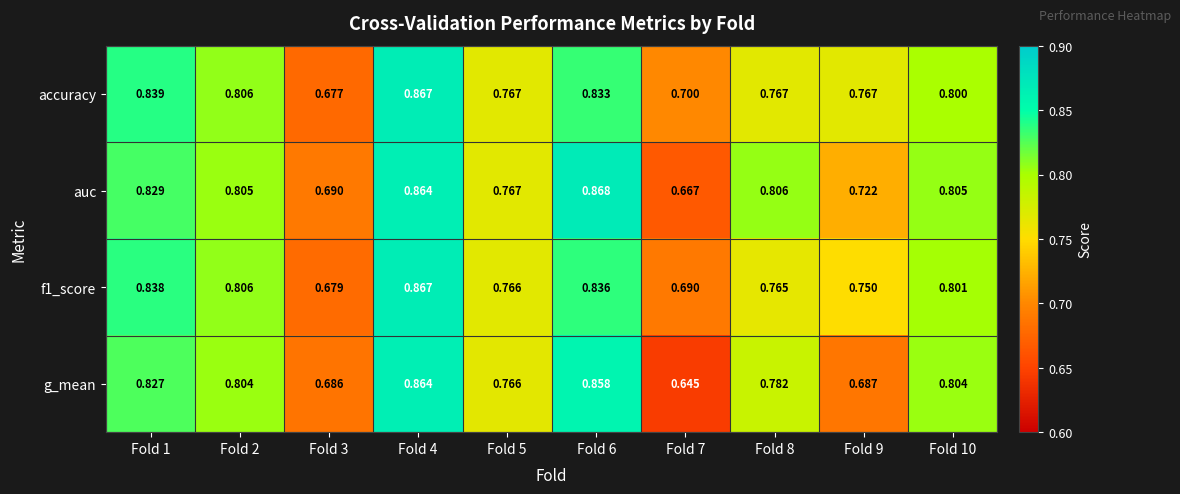

Which series changed the most between Fold 3 and Fold 7?

g_mean